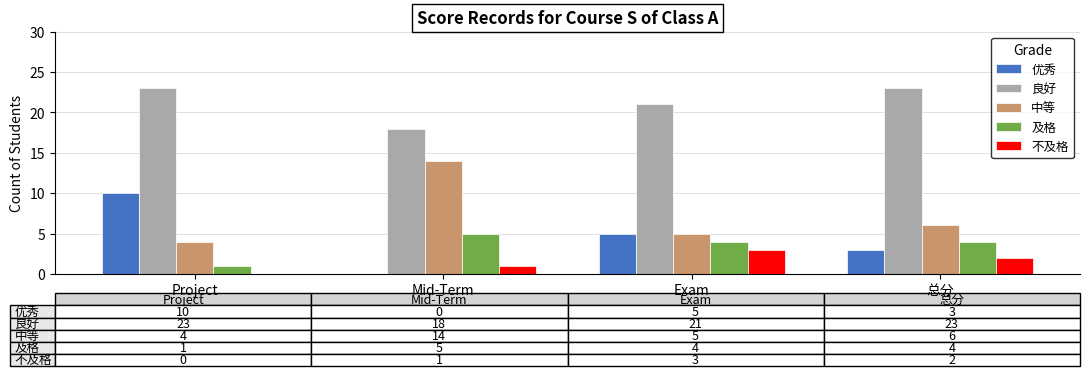

The value of 优秀 at Project is 7. True or false?

False